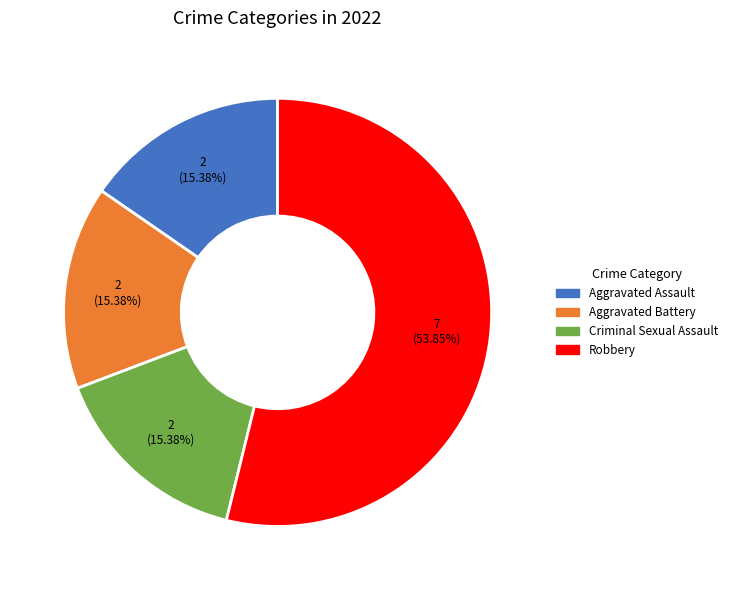

The Aggravated Battery slice represents 1% of the pie. True or false?

False